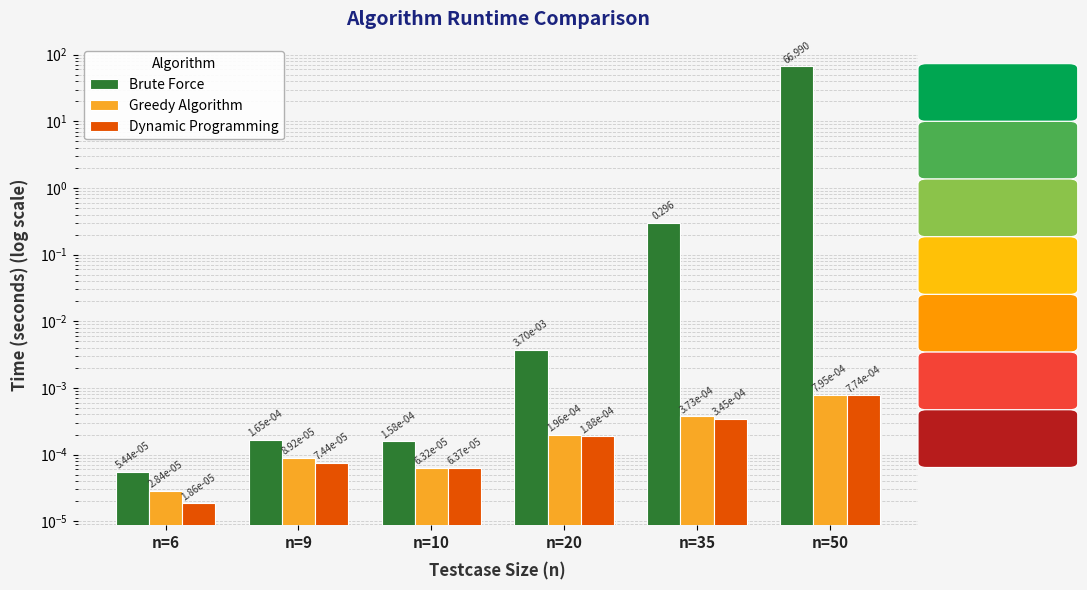

The value of Greedy Algorithm at n=20 is 0.0. True or false?

False